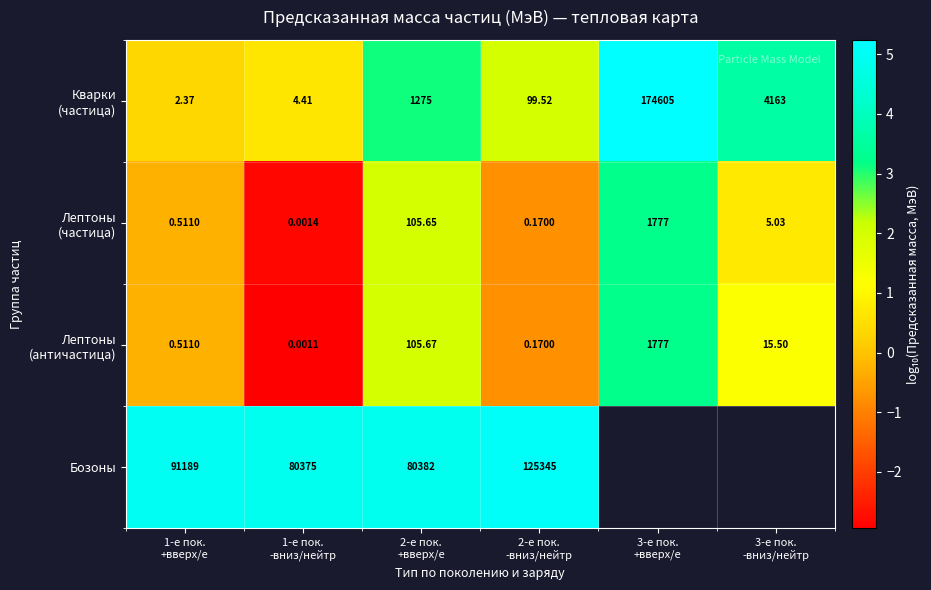

Which category has the highest value across all series?

3-е пок.
+вверх/e